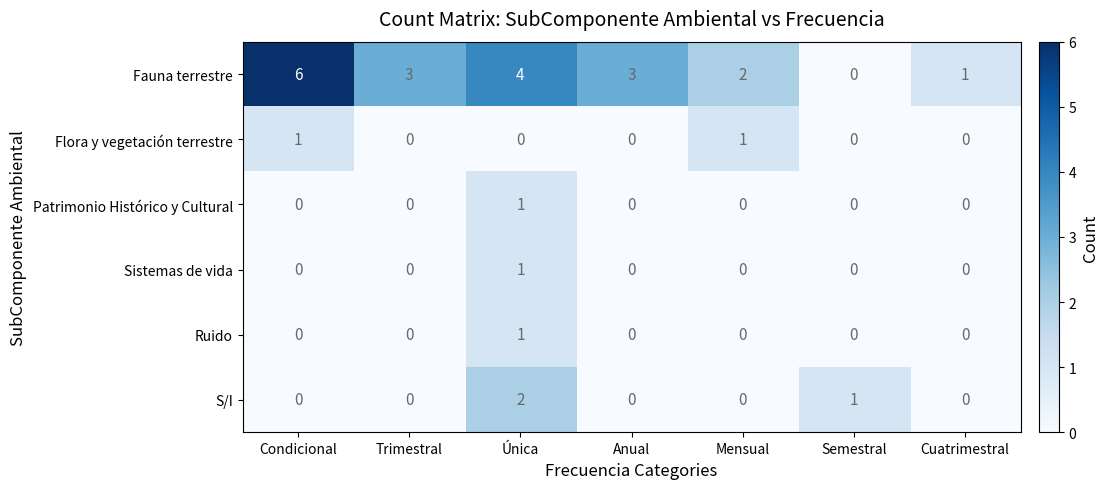

Between Condicional and Mensual, which series saw the biggest shift?

Fauna terrestre